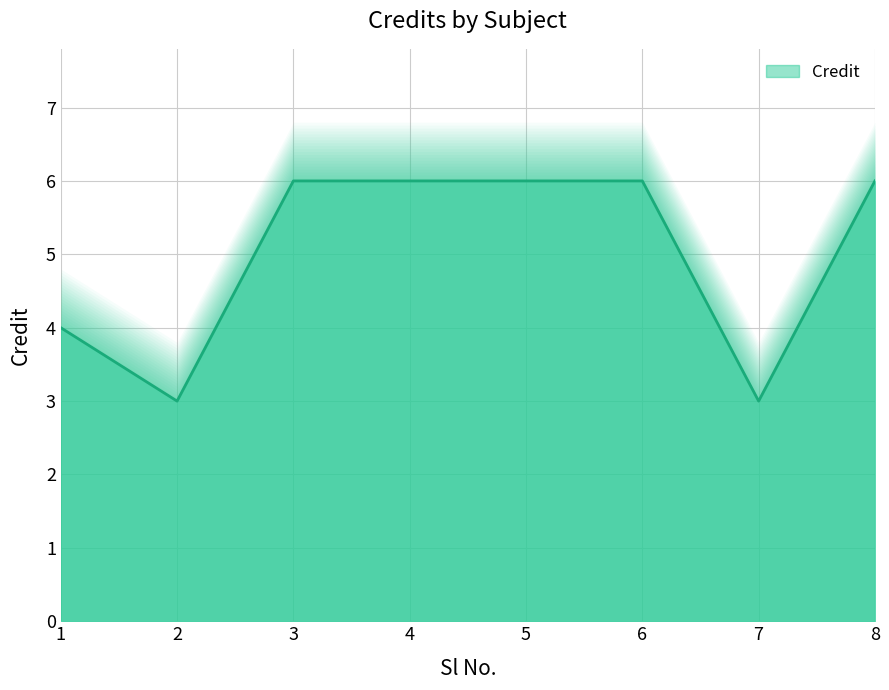

What is the greatest value displayed?

6